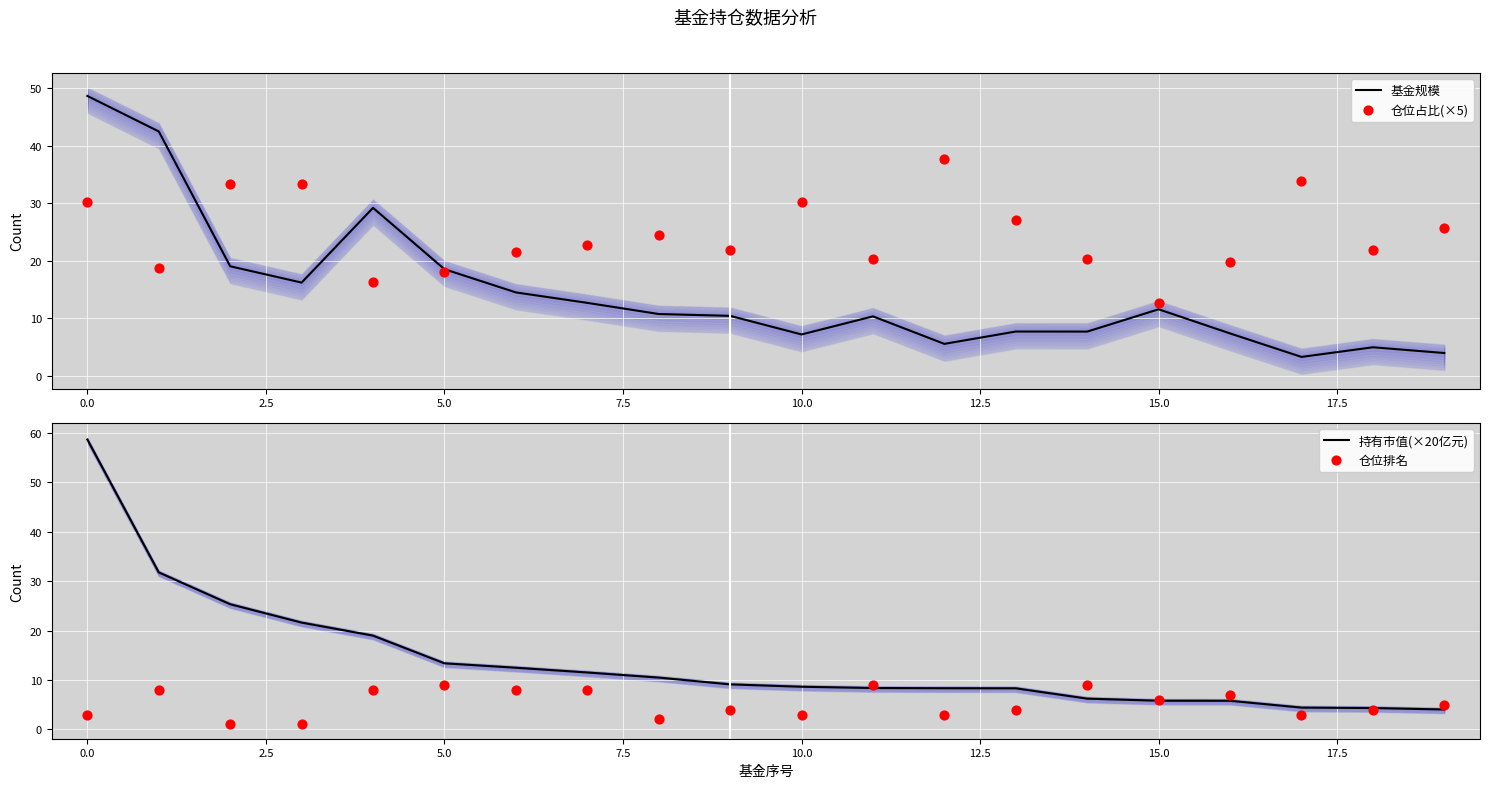

Which series has the largest Y range (max minus min)?

持有市值(×20亿元)